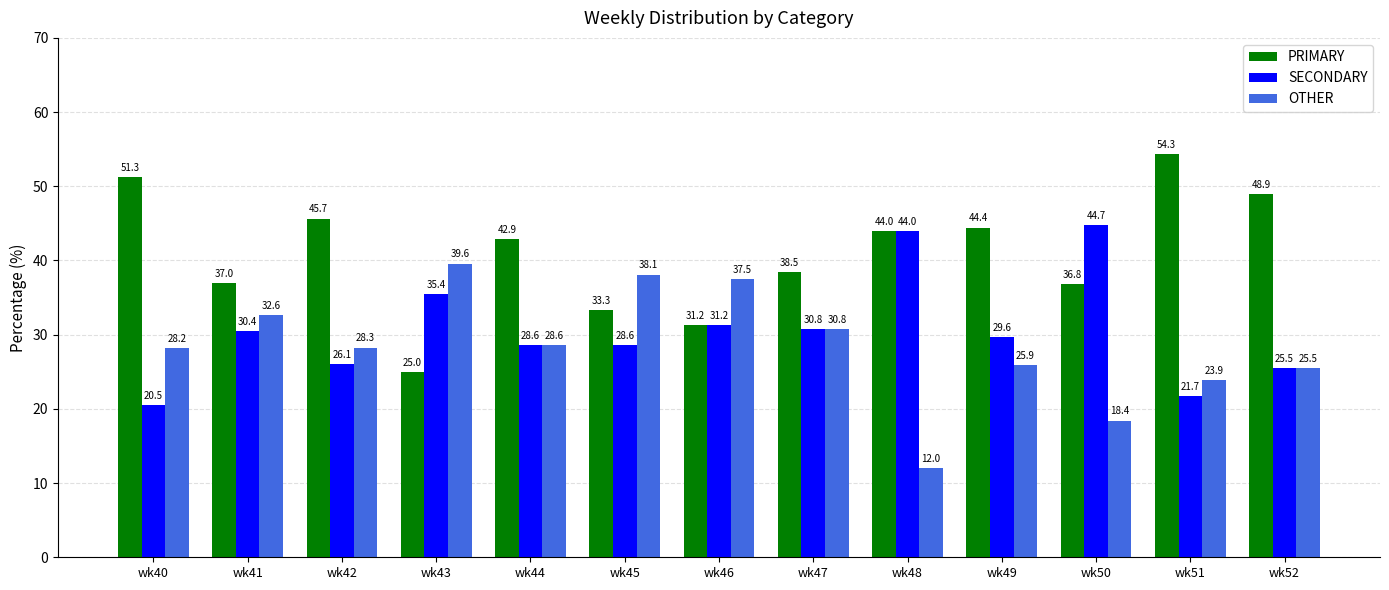

Which category has the lowest value across all series?

wk48